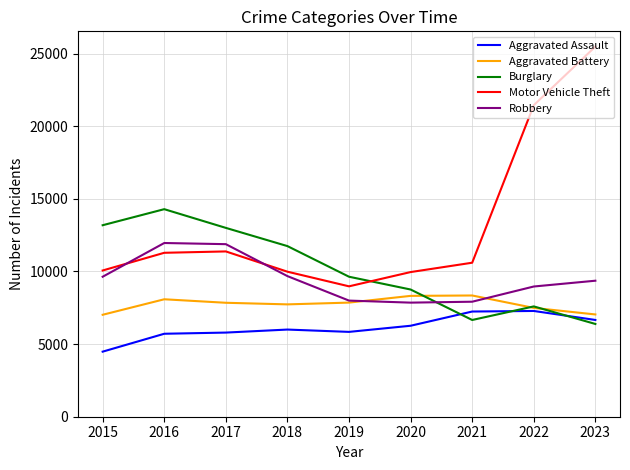

Which series ends up on top after the final intersection of Burglary and Aggravated Assault?

Aggravated Assault